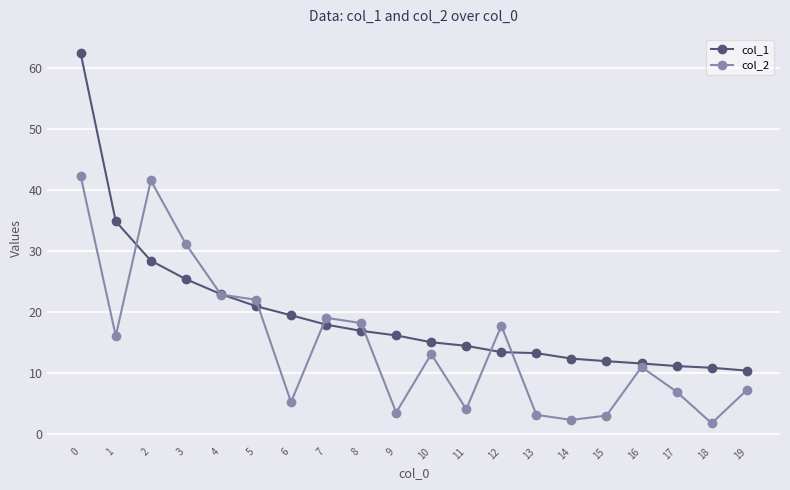

At which label is col_2 closest to 22?

5